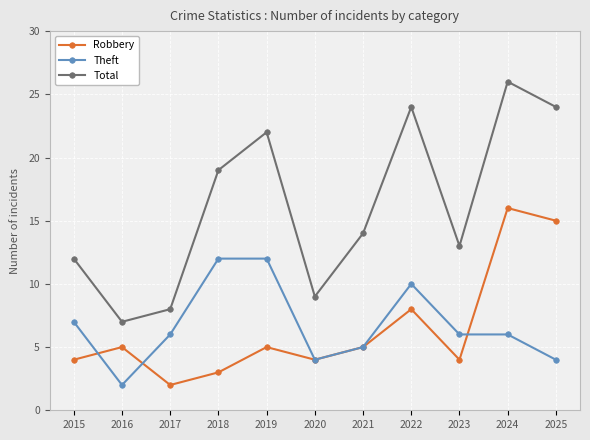

What is the difference between the second highest and minimum values in the Theft series?

10